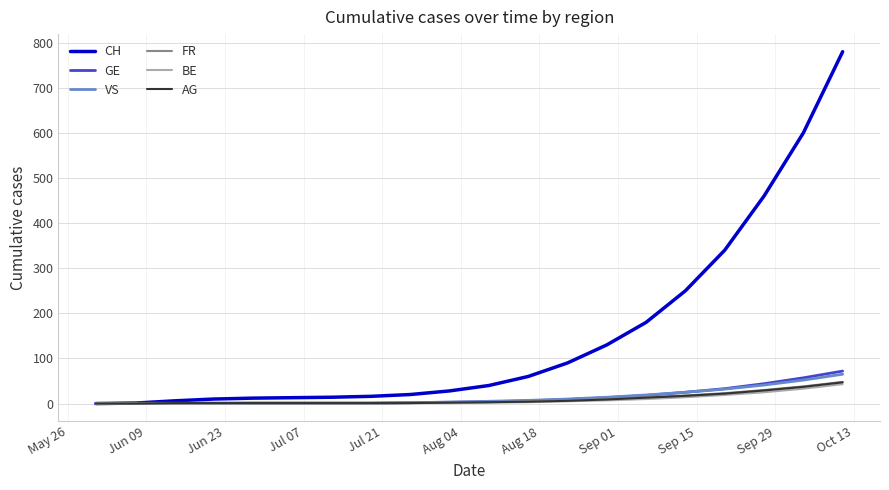

What is the highest value of the GE series?

72